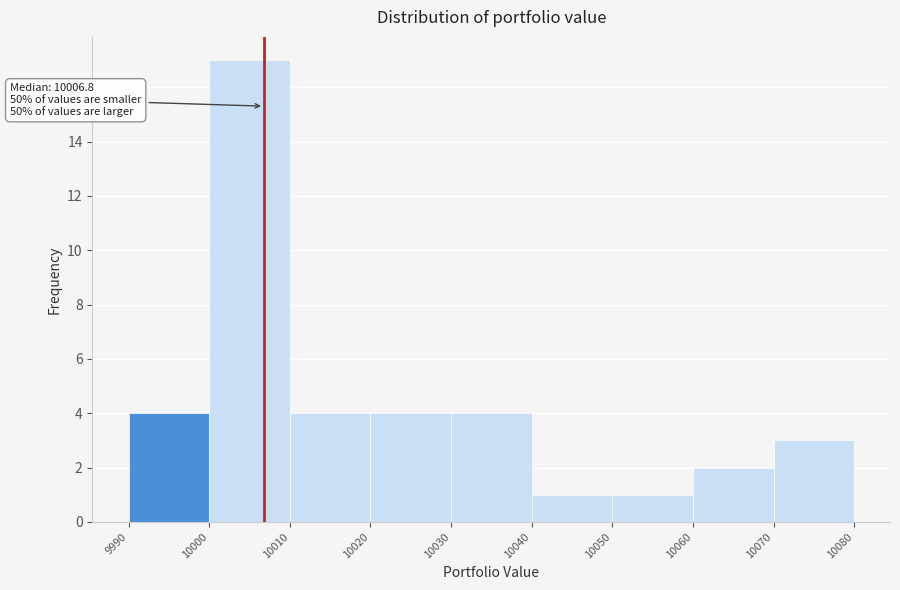

Over which range of the x-axis is the bar tallest?

10000 to 10010